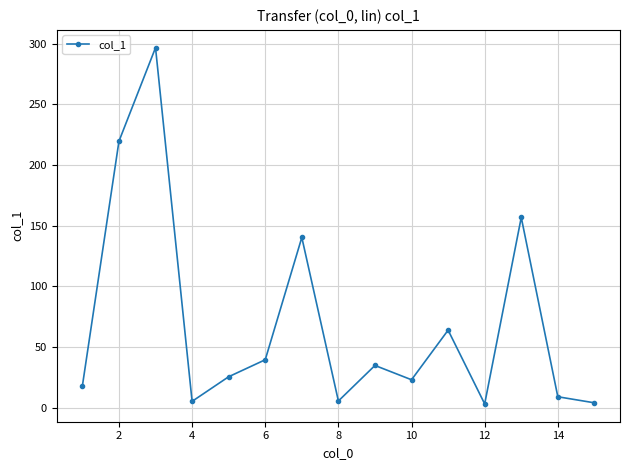

What is the average value?

69.8